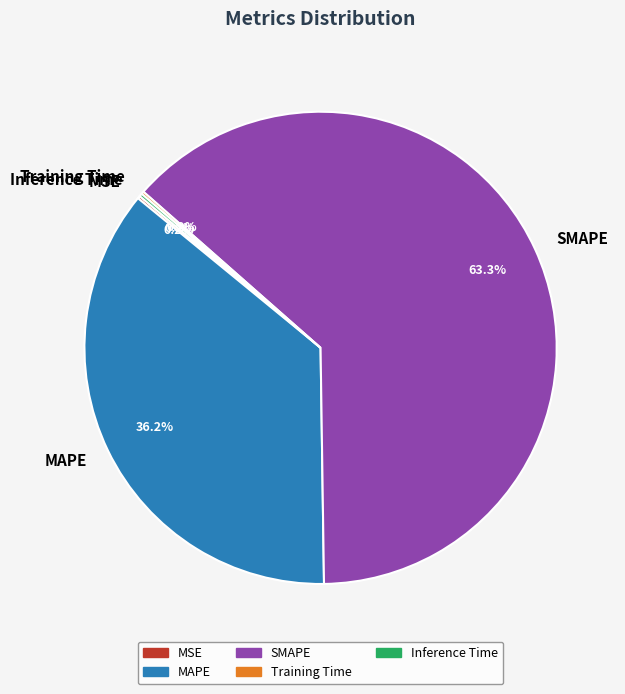

Is the sum of SMAPE and MAPE greater than half?

Yes